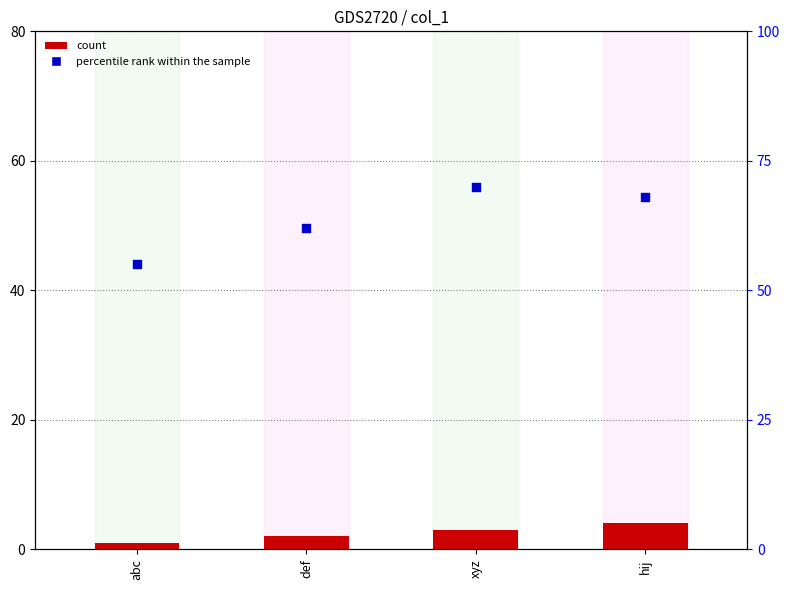

Which series has the largest total across all categories?

percentile rank within the sample